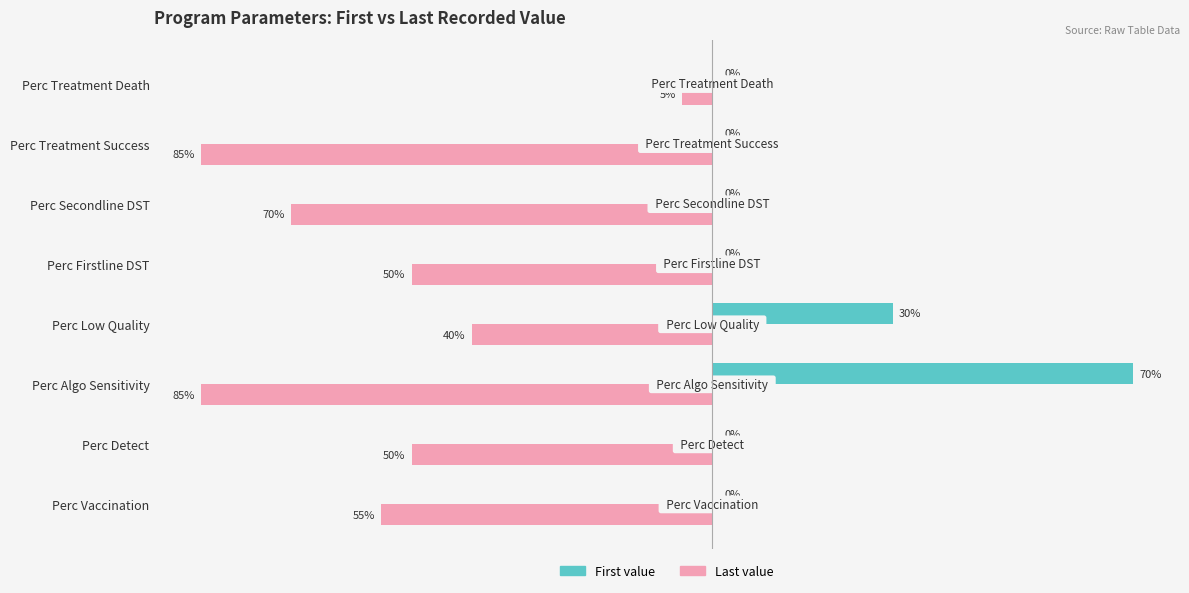

Between Perc Algo Sensitivity and Perc Firstline DST, which series saw the biggest shift?

First value